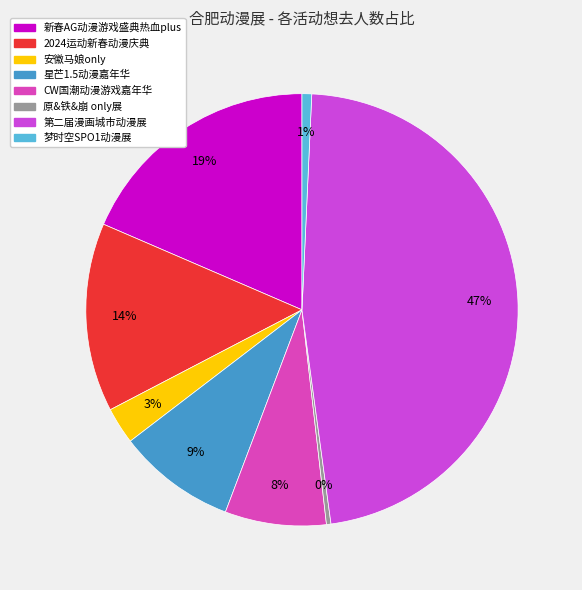

How many slices are in this pie chart?

8